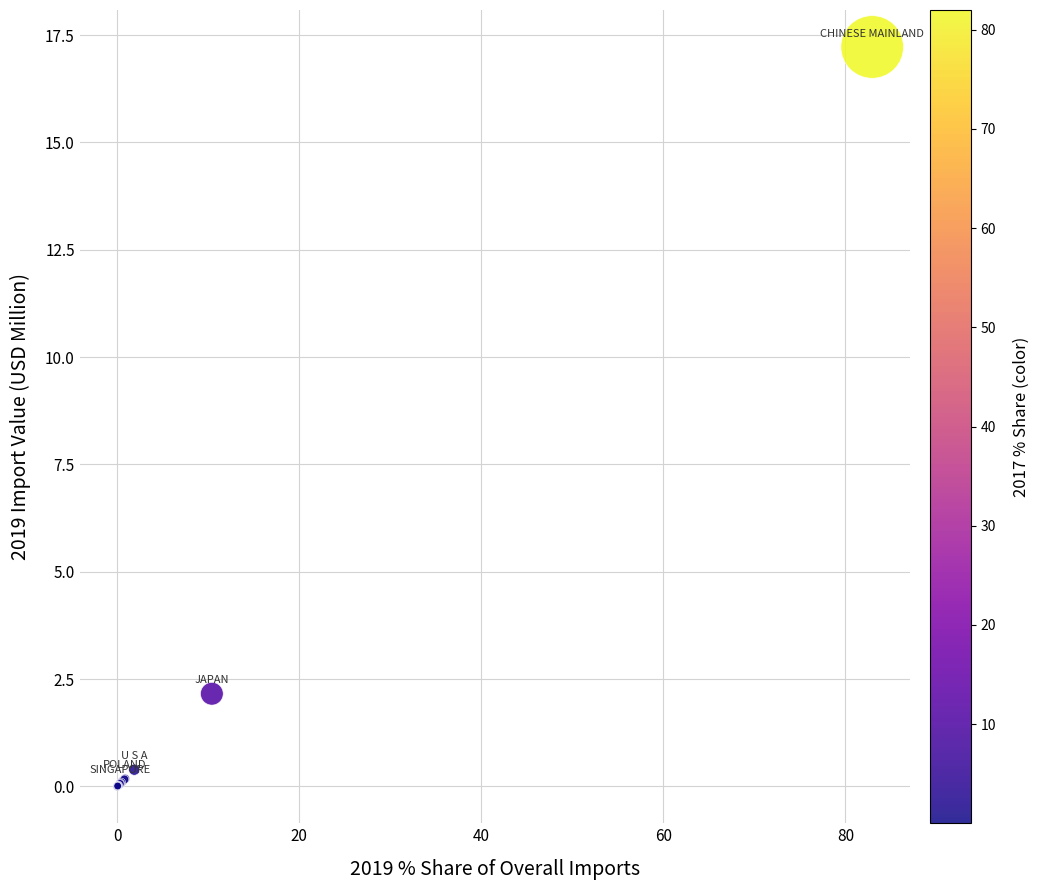

What Y value in the scatter plot is closest to 8?

2.2